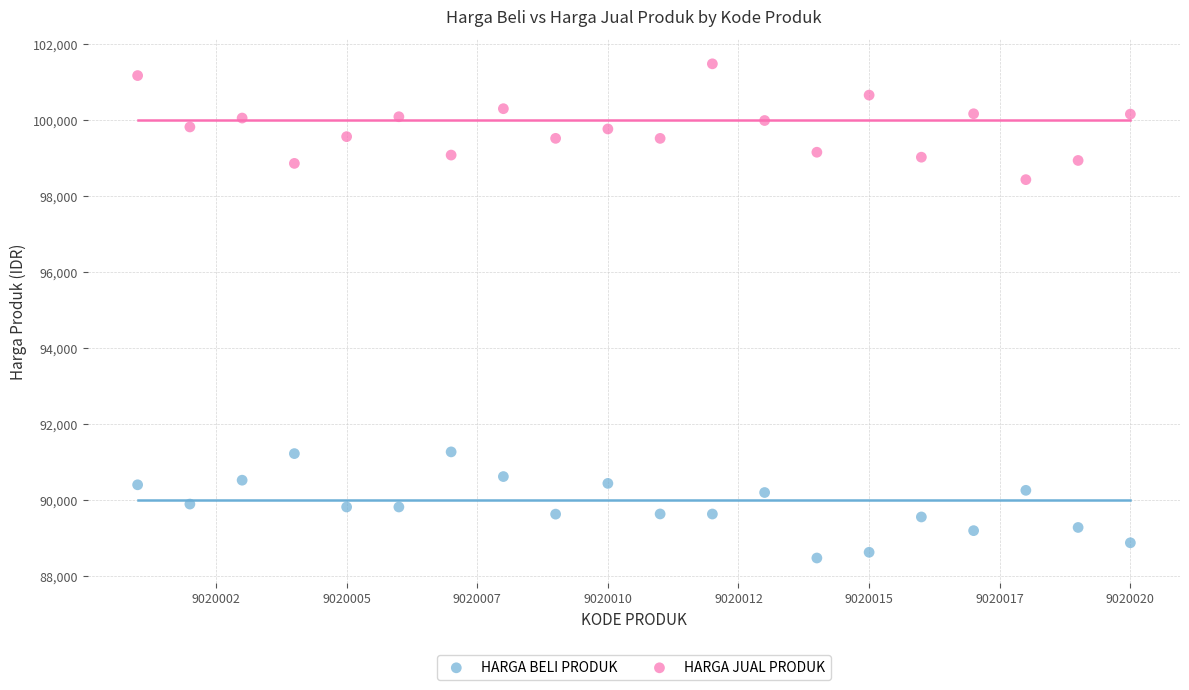

Which series contains the lowest Y value?

HARGA BELI PRODUK